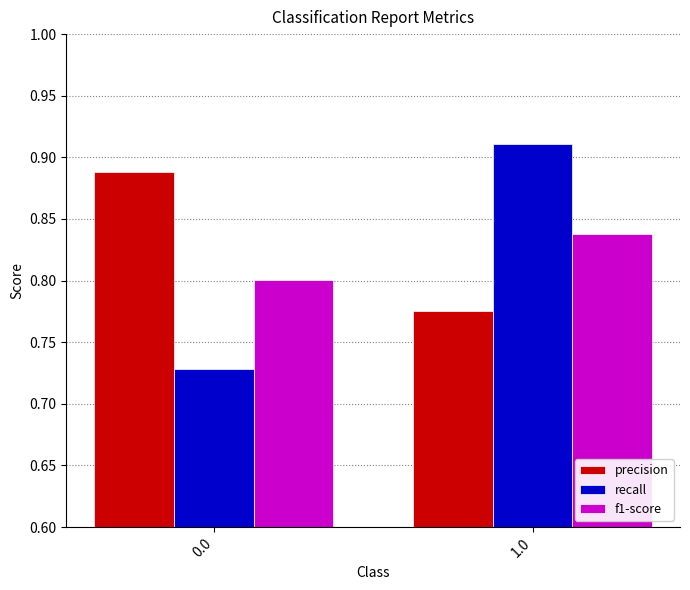

How many series are shown in this chart?

3